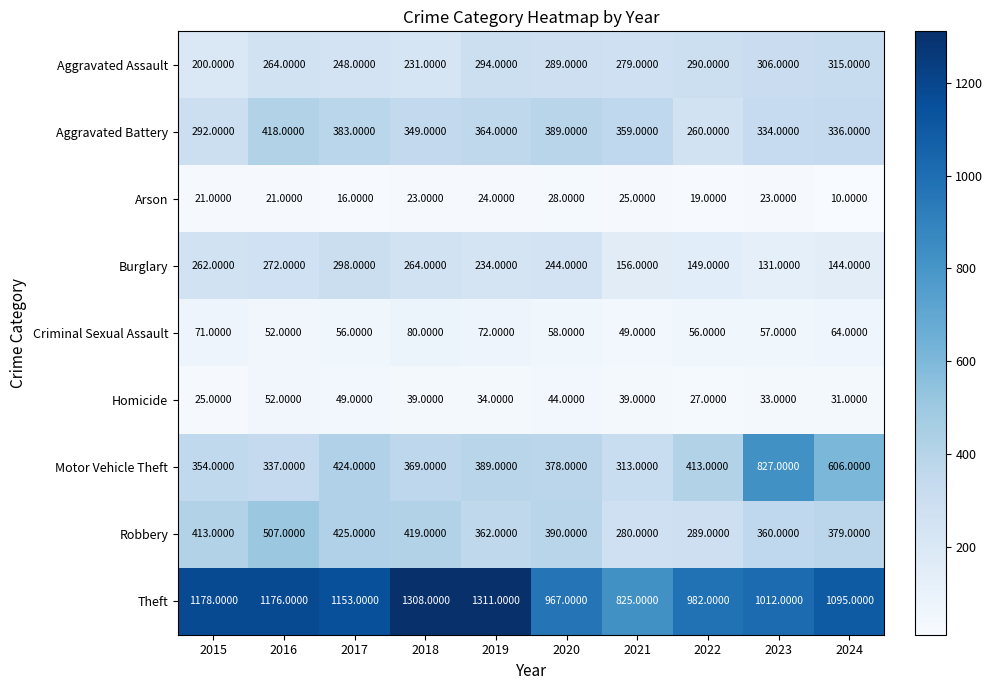

What is the average value of the Aggravated Battery series?

348